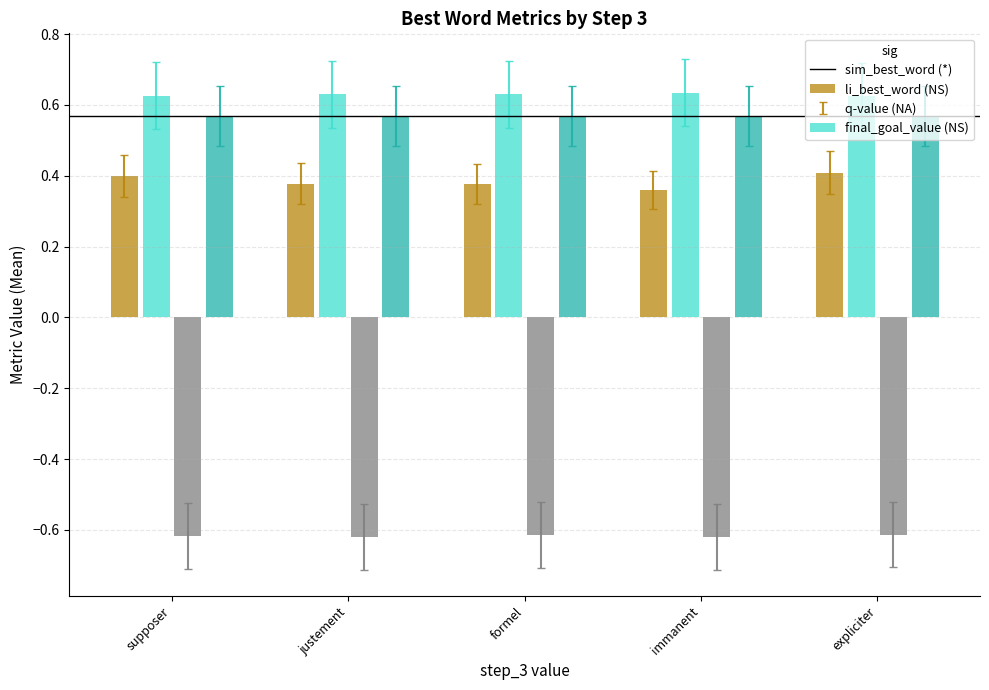

What is the total value across all series at expliciter?

1.0